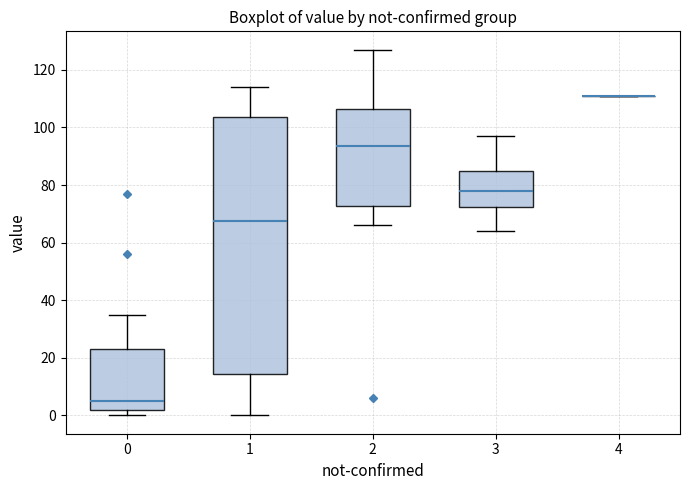

Reading left to right, transcribe this box plot: for each box, give where its median line is, the range the box spans, and where its two whiskers end, as read against the y-axis. The values are not printed on the chart, so give them approximately, as read against the axis.

0: median 6, box 2 to 24, whiskers 0 to 36
1: median 68, box 14 to 104, whiskers 0 to 114
2: median 94, box 72 to 106, whiskers 66 to 128
3: median 78, box 72 to 86, whiskers 64 to 98
4: box collapsed to a line at 112, whiskers 112 to 112